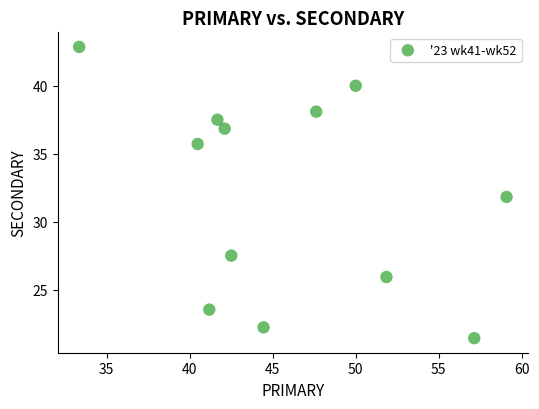

What is the range of X values (max minus min)?

25.8